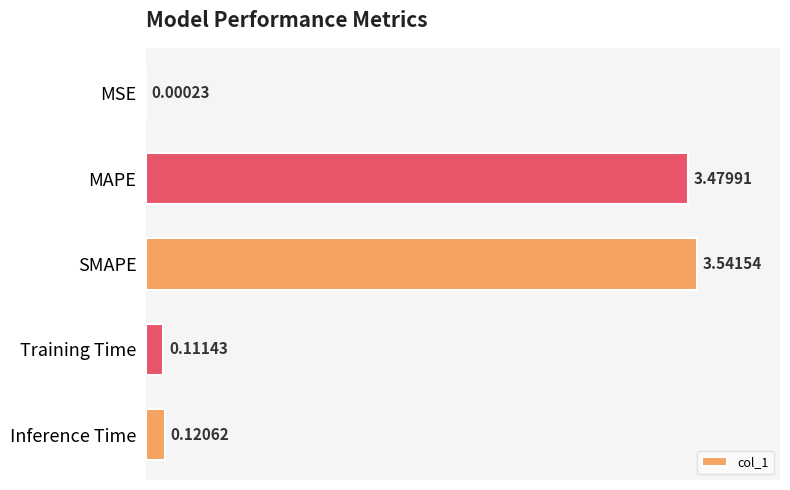

Which category has the highest value across all series?

SMAPE